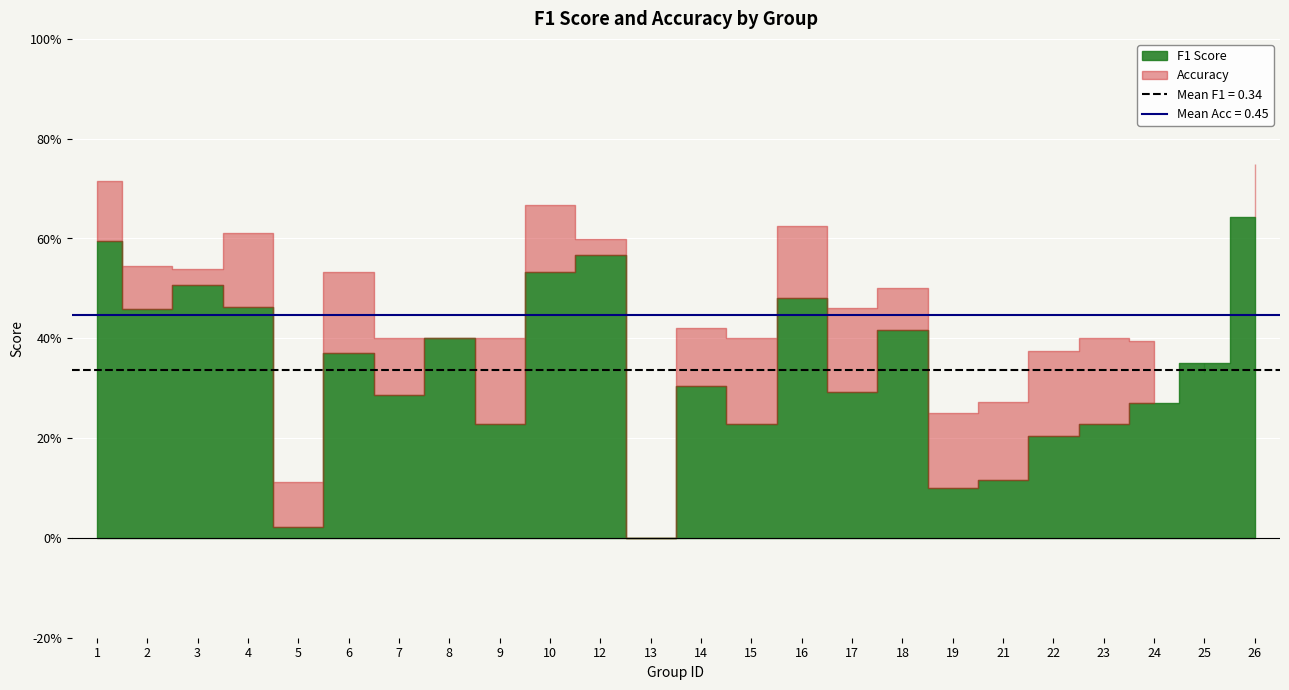

Which has a higher value, 8 or 21?

8